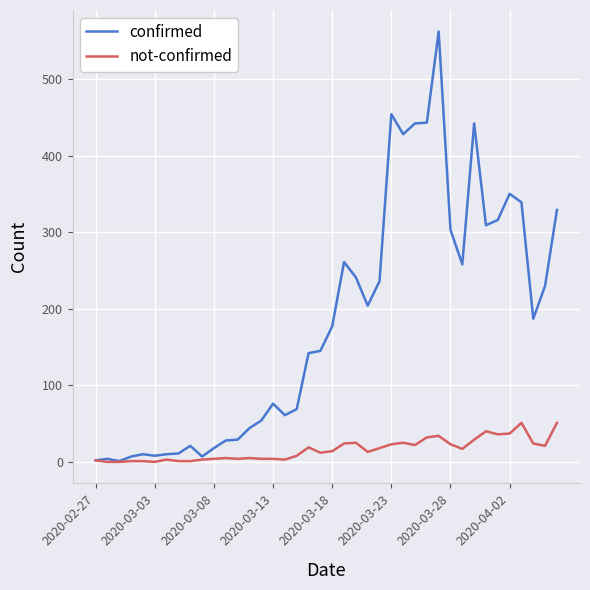

List the series in order of their peak value, highest first.

confirmed, not-confirmed